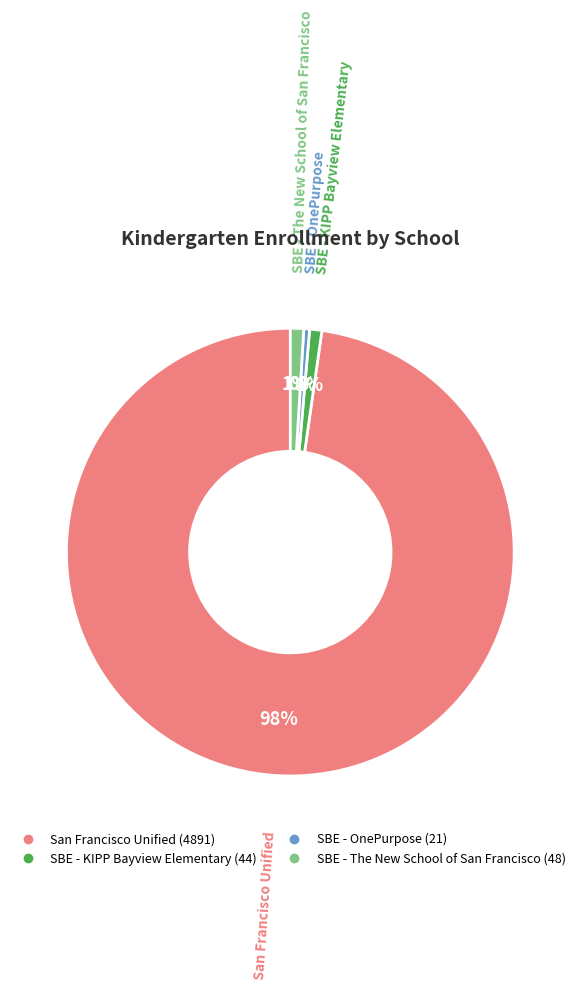

Is it true that SBE - OnePurpose is 0% of the pie?

True